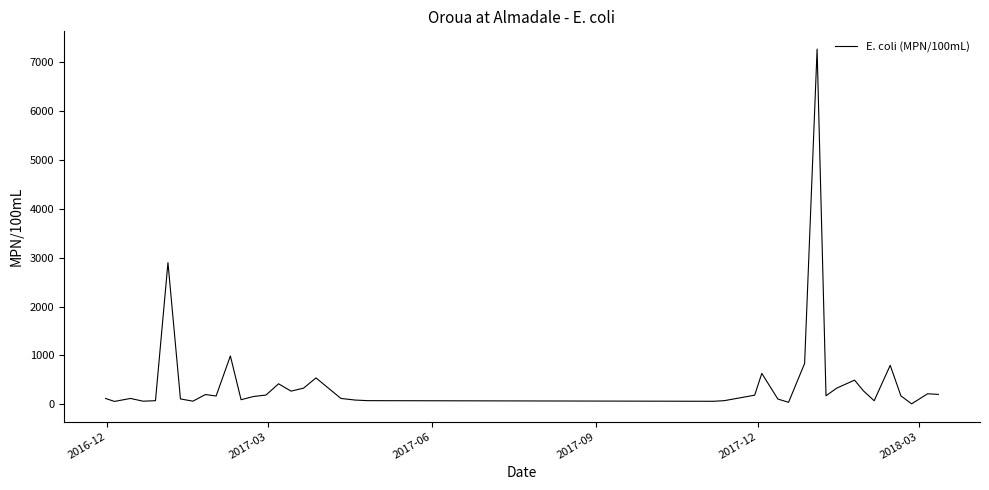

What is the maximum value shown in the chart?

7270